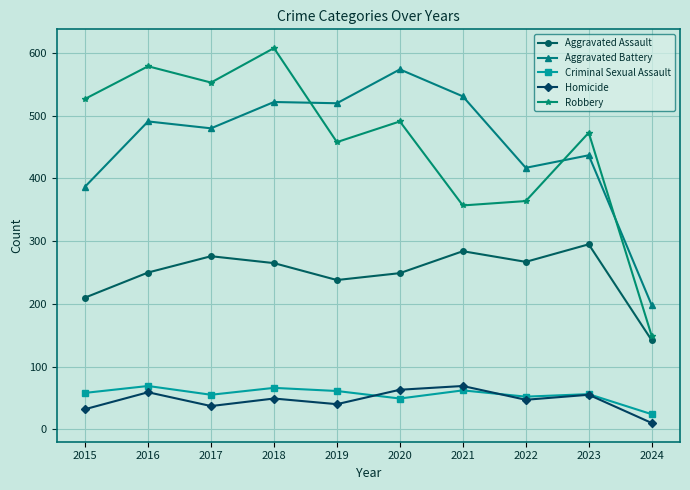

What is the difference between the highest and lowest values at 2017?

516